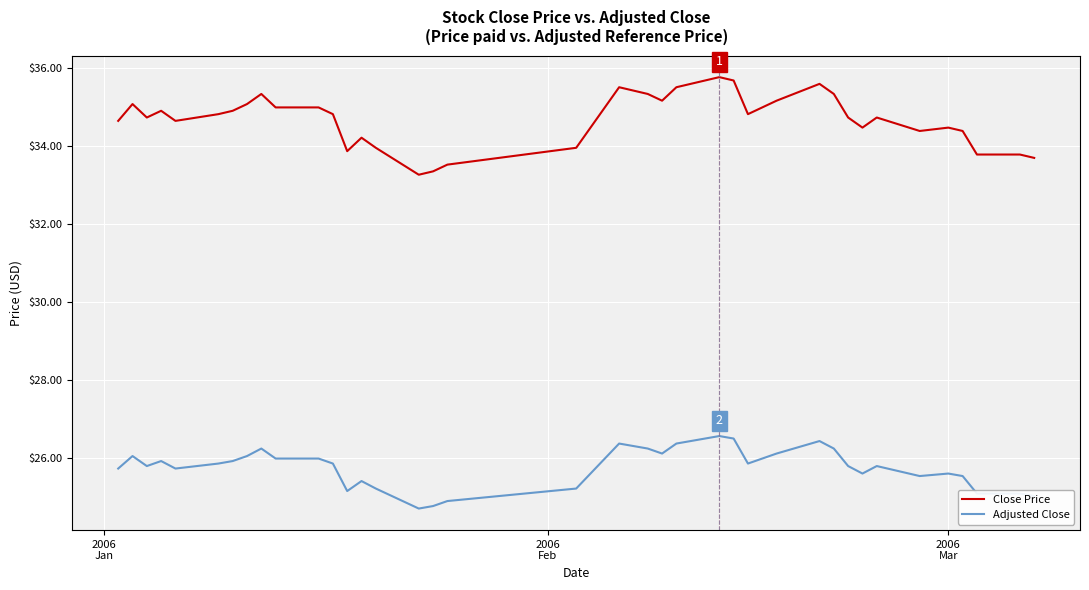

What are all the series names shown in the legend?

Close Price, Adjusted Close